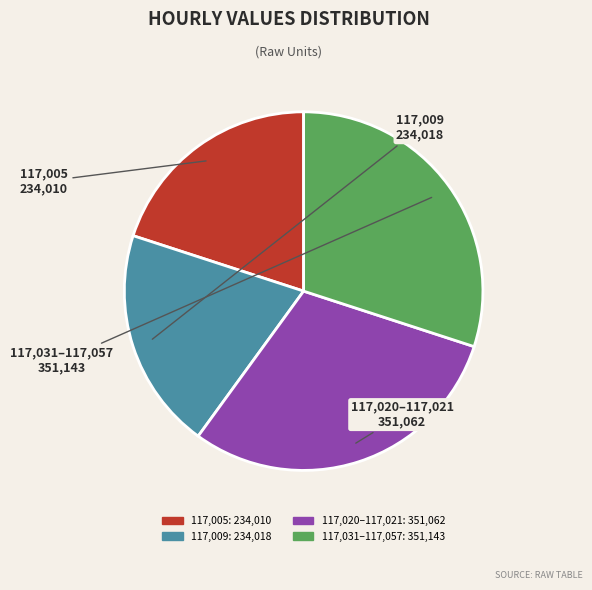

Does any single category account for the majority?

No